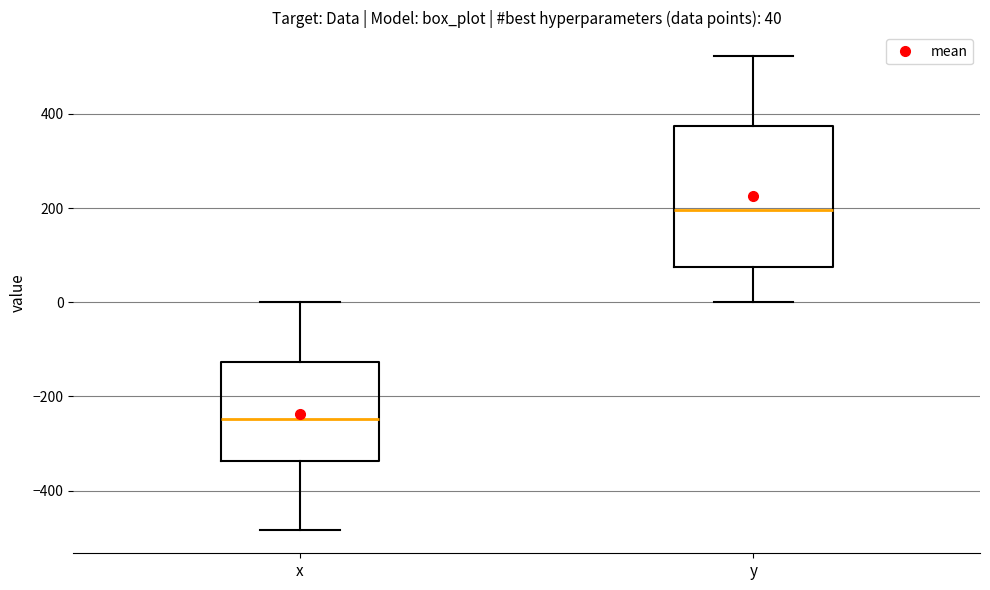

Which box's median line is the lowest?

x